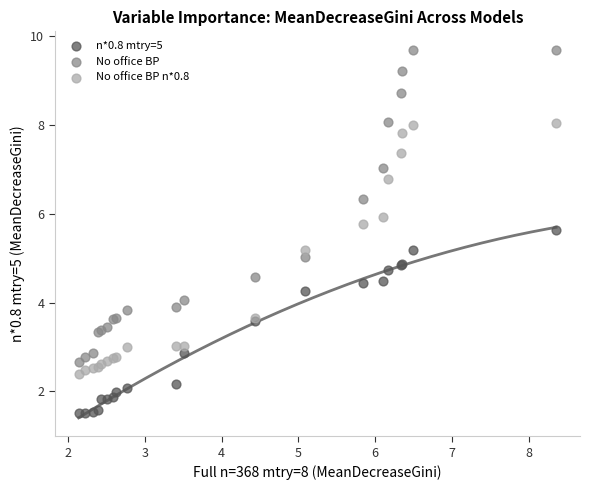

Which series has the widest spread of Y values?

No office BP